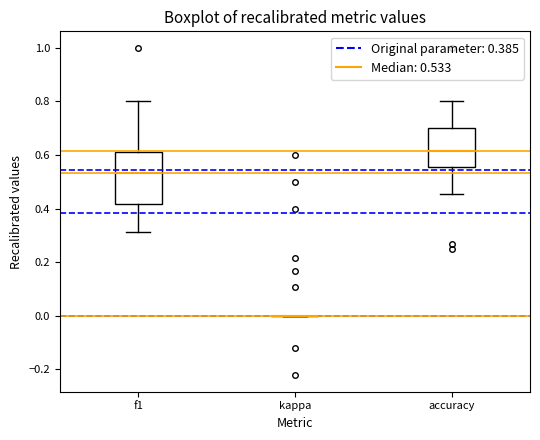

Comparing the boxes themselves (not the whiskers), which one is the tallest?

f1